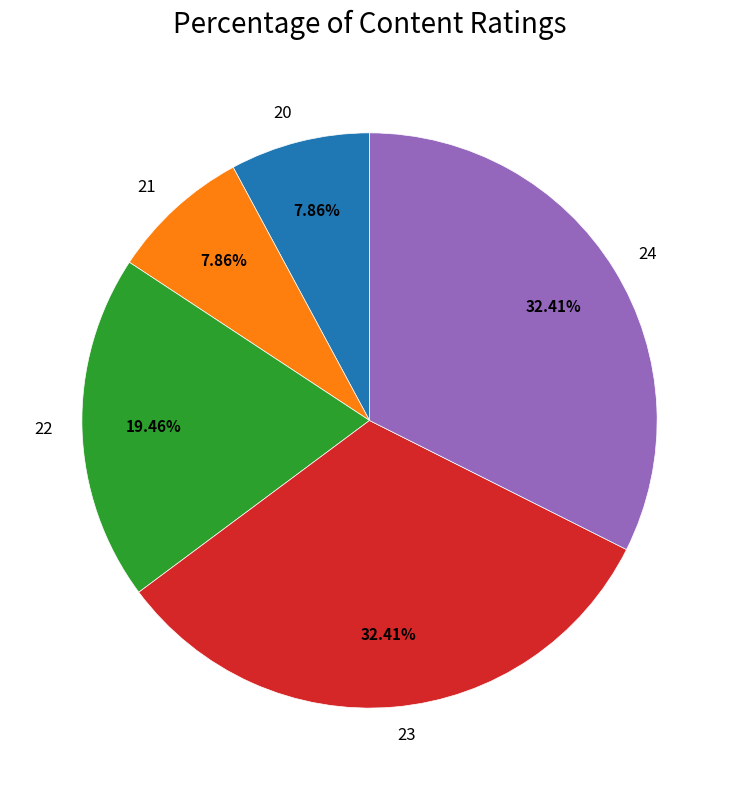

Which has a higher value, 22 or 23?

23